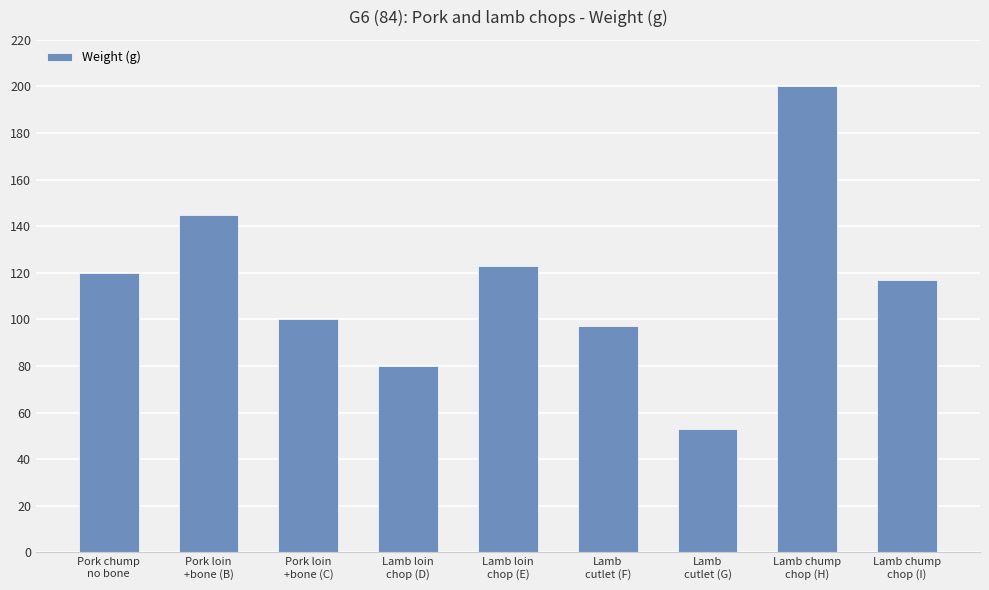

What is the maximum value shown in the chart?

200